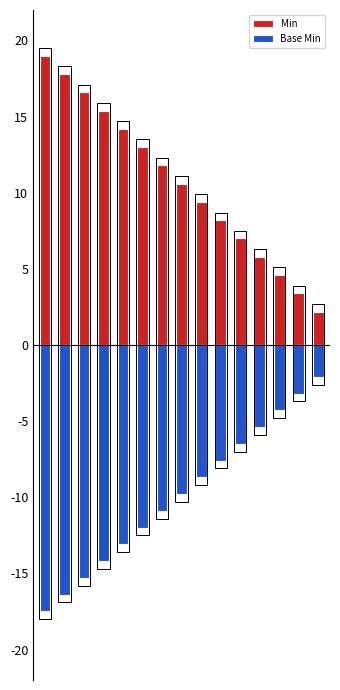

Reading left to right, transcribe all the data shown in this chart.

Min: 0=19.0	1=17.8	2=16.6	3=15.4	4=14.2	5=13.0	6=11.8	7=10.6	8=9.4	9=8.2	10=7.0	11=5.8	12=4.6	13=3.4	14=2.2
Base Min: 0=-17.5	1=-16.4	2=-15.3	3=-14.2	4=-13.1	5=-12.0	6=-10.9	7=-9.8	8=-8.7	9=-7.6	10=-6.5	11=-5.4	12=-4.3	13=-3.2	14=-2.1